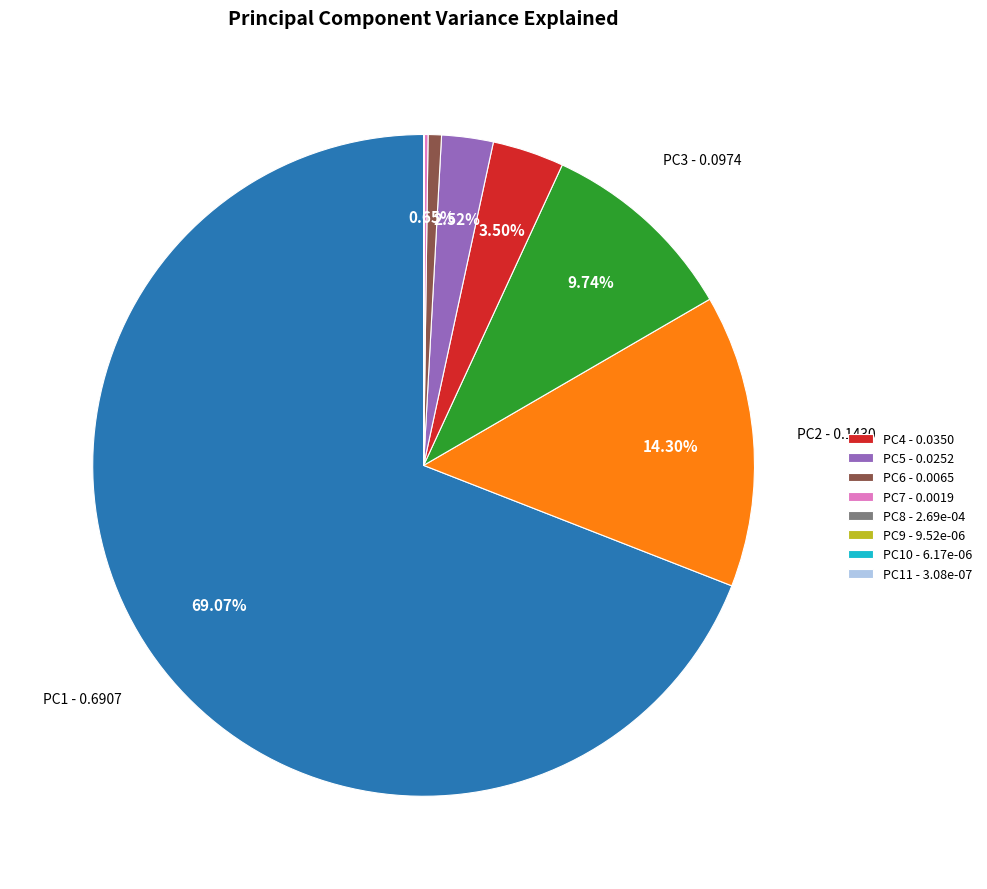

Does any single category account for the majority?

Yes